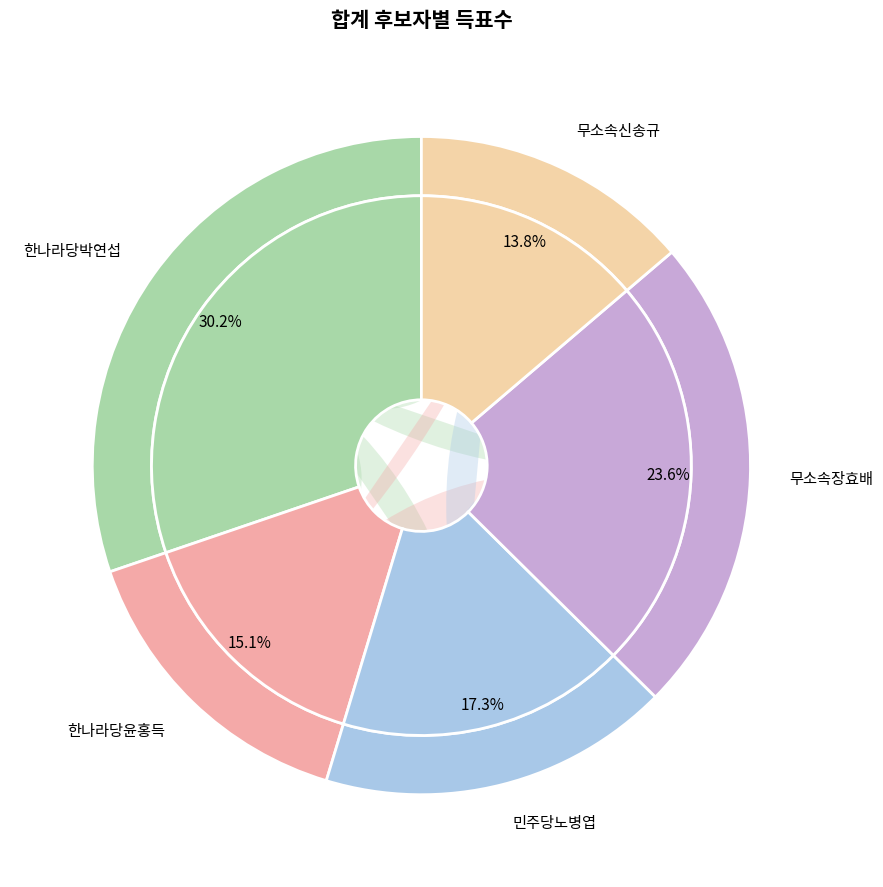

Approximately how many times larger is the value at 민주당노병엽 compared to 무소속장효배?

0.7